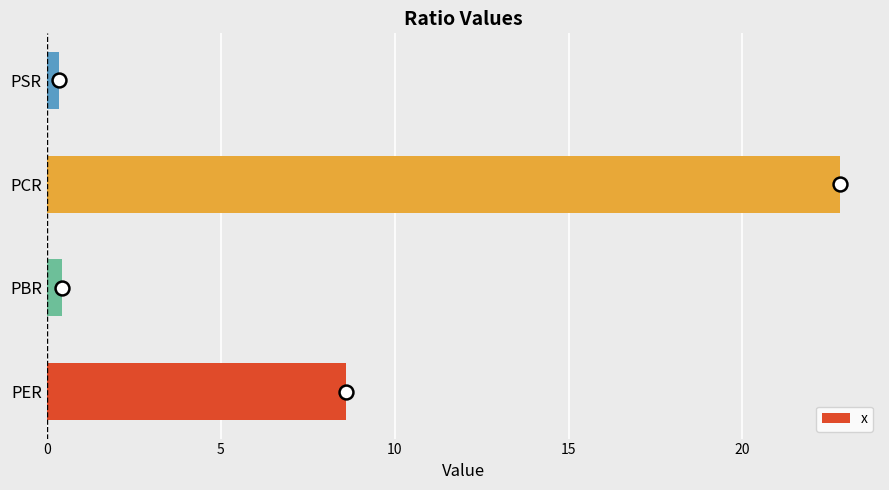

Which category has the highest value across all series?

PCR